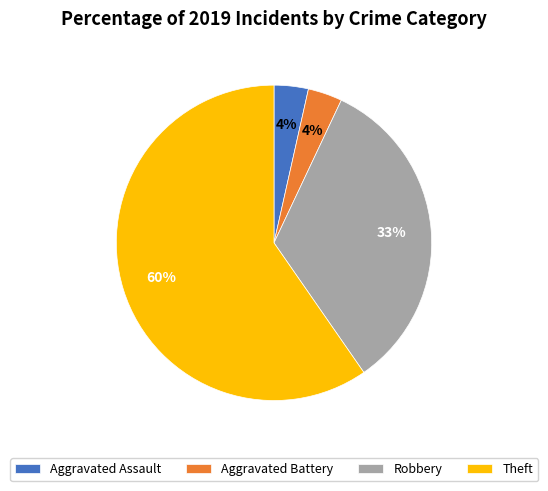

Between Aggravated Battery and Theft, which is larger?

Theft